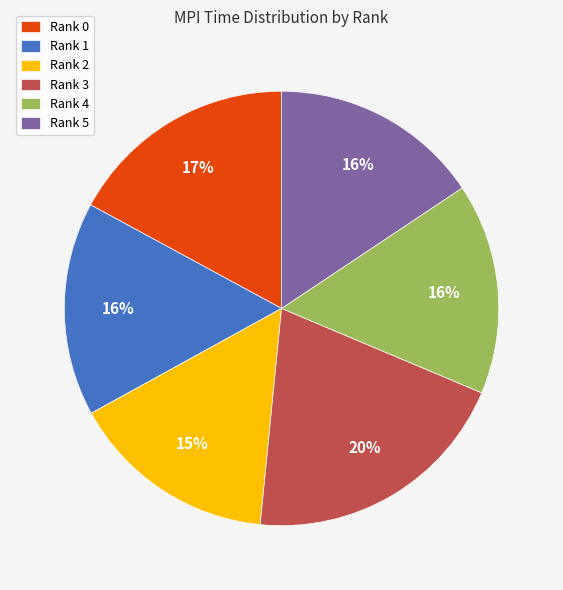

To the nearest percent, what portion does Rank 0 represent?

17%